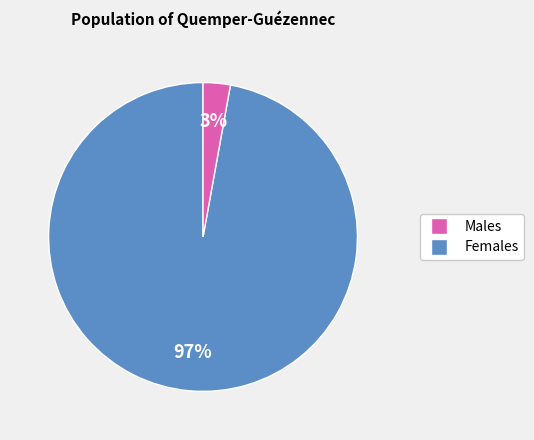

To the nearest percent, what is the average slice percentage?

50%